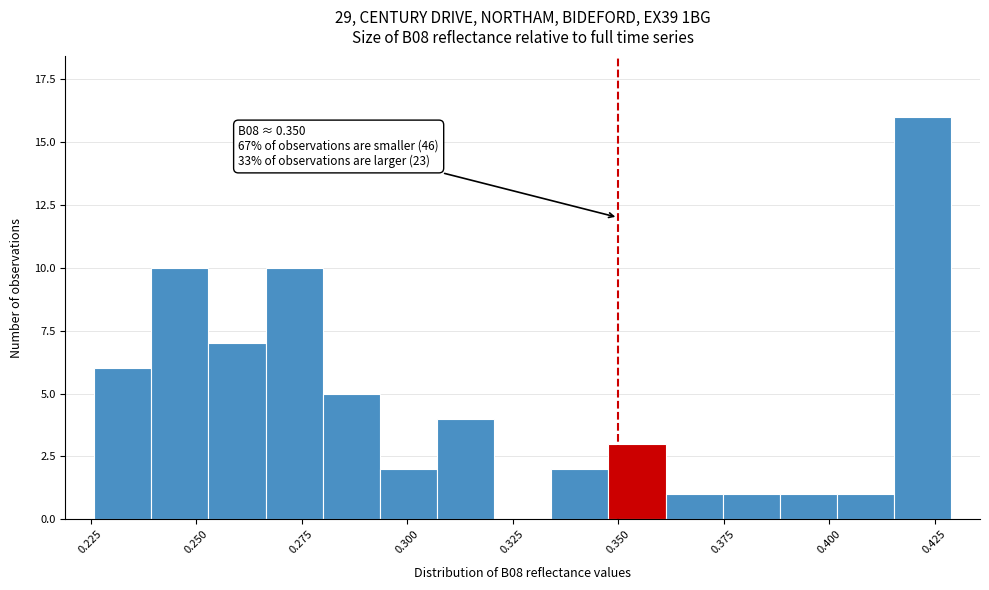

Read against the x-axis, roughly where is the centre of the tallest bar?

0.420